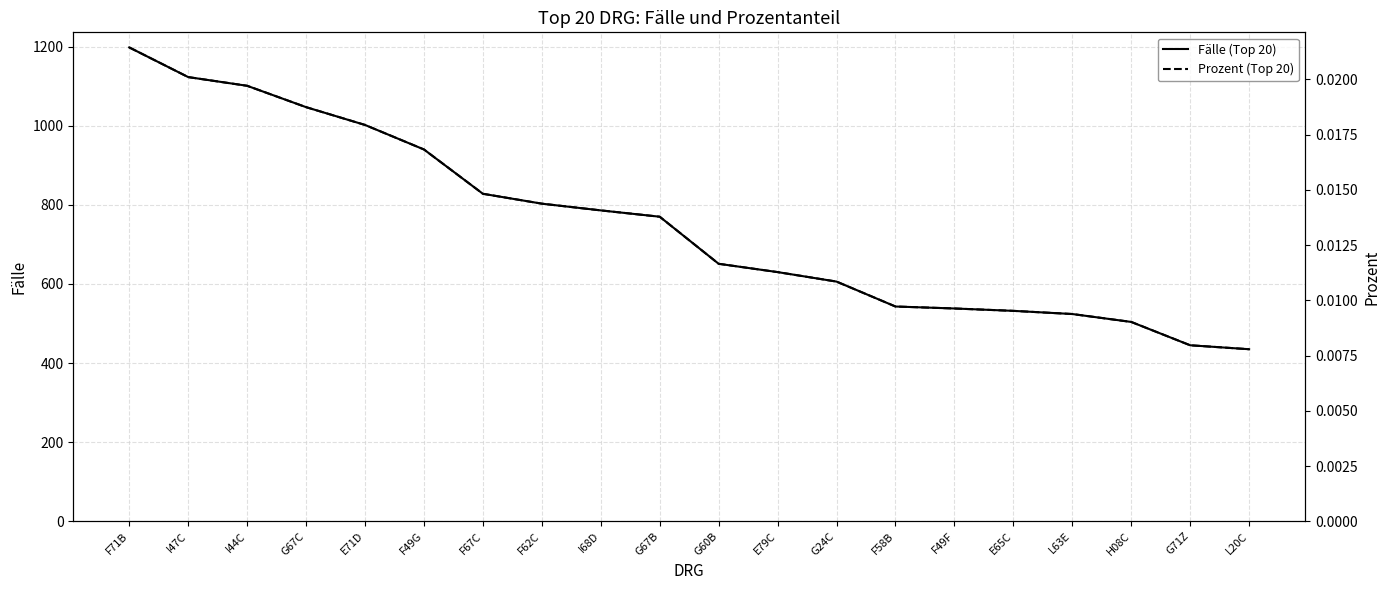

Which series has the largest range (max minus min)?

Fälle (Top 20)